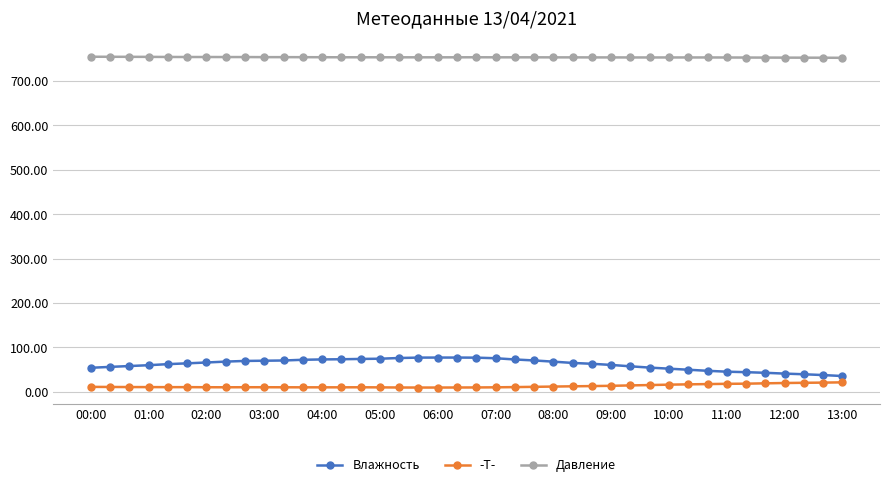

Which series has the largest total across all categories?

Давление